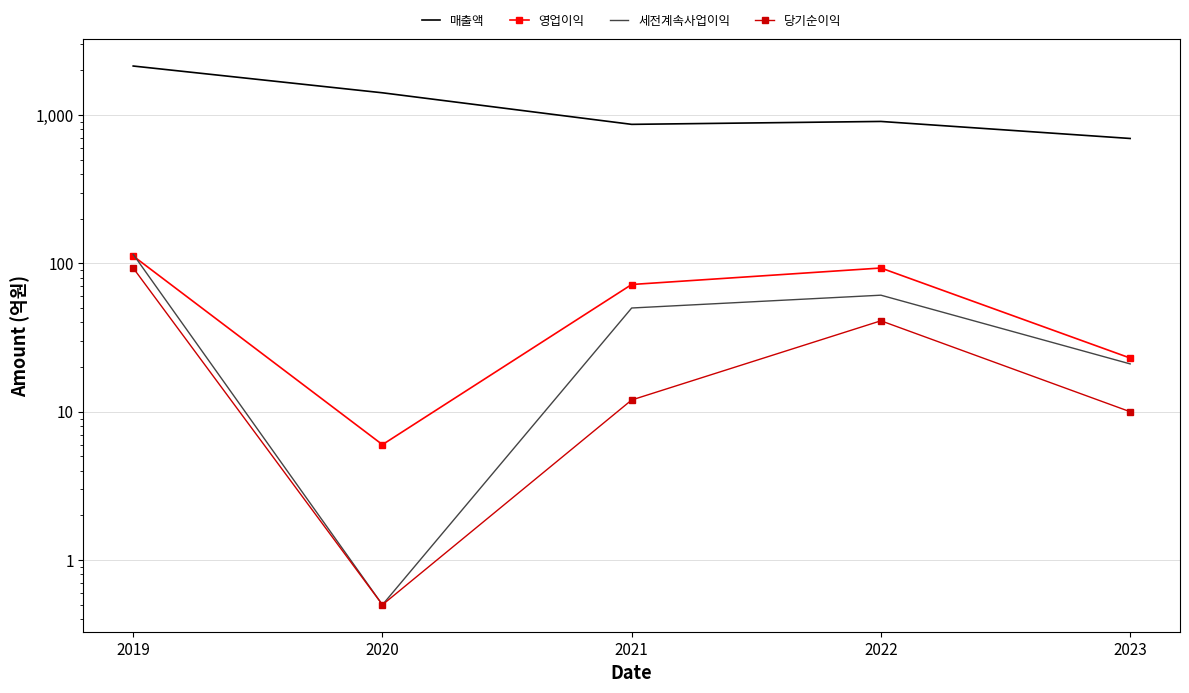

What is the difference between the second highest and second lowest values in the 영업이익 series?

70.0